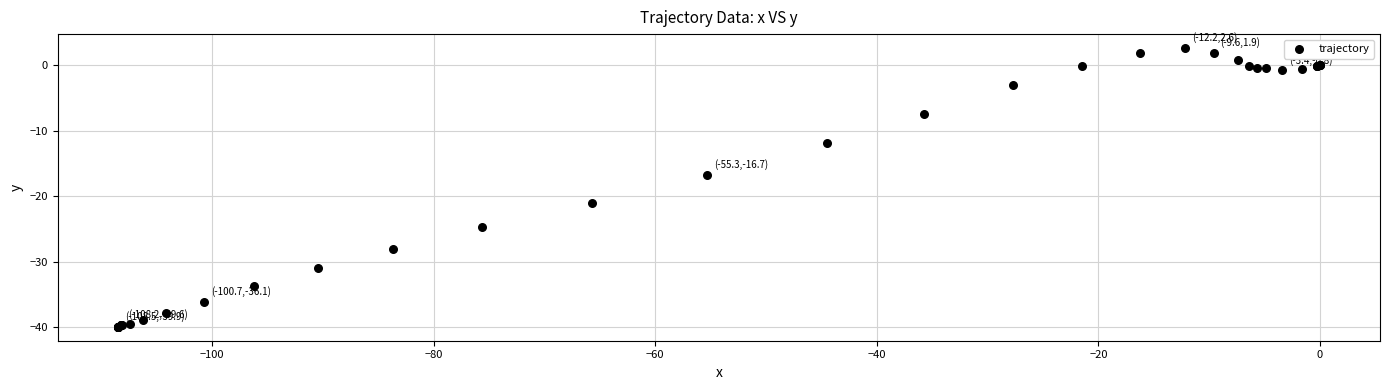

What Y value in the scatter plot is closest to -18?

-16.7